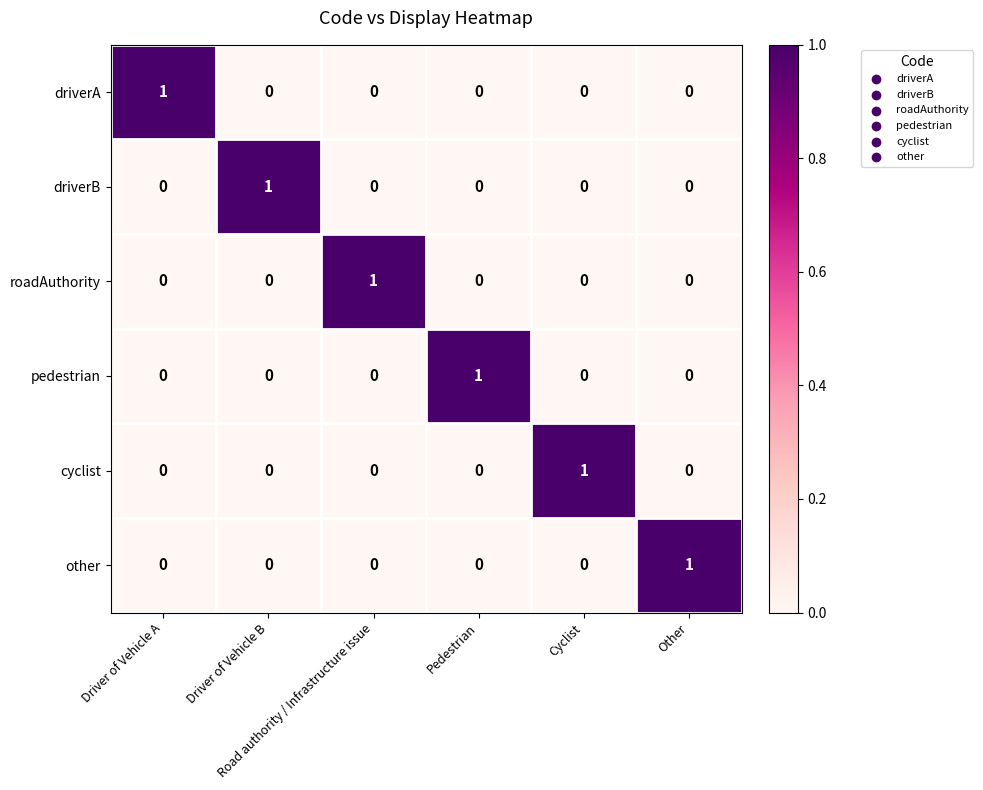

What is the greatest value displayed?

1